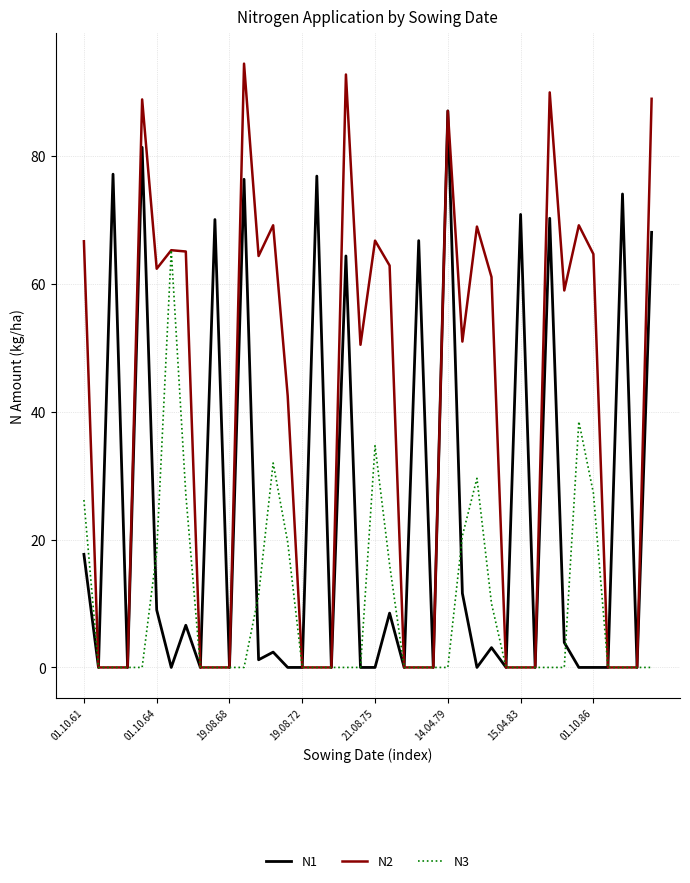

List the series in order of their peak value, lowest first.

N3, N1, N2